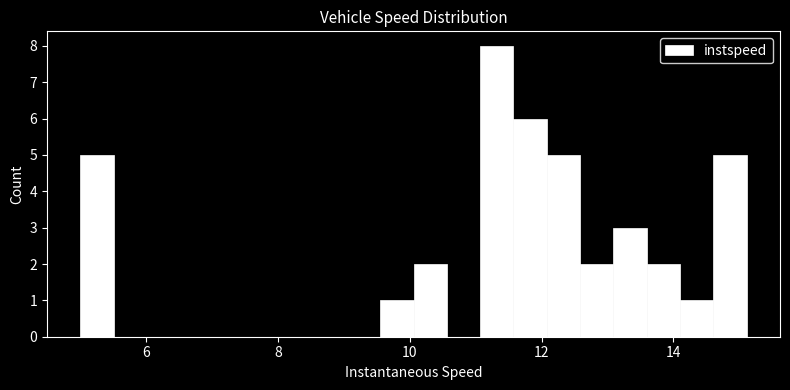

Read against the x-axis, roughly where is the centre of the tallest bar?

11.4